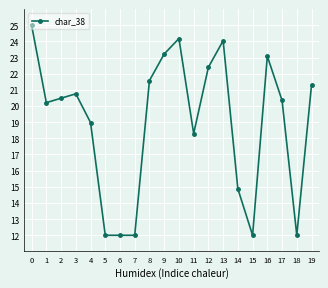

Reading left to right, transcribe all the data shown in this chart.

25.0	20.2	20.5	20.8	19.0	12.0	12.0	12.0	21.6	23.2	24.2	18.3	22.4	24.0	14.9	12.0	23.1	20.3	12.0	21.3